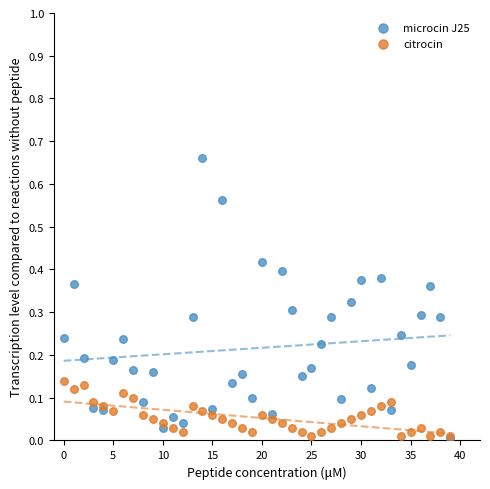

Which series has the largest Y range (max minus min)?

microcin J25